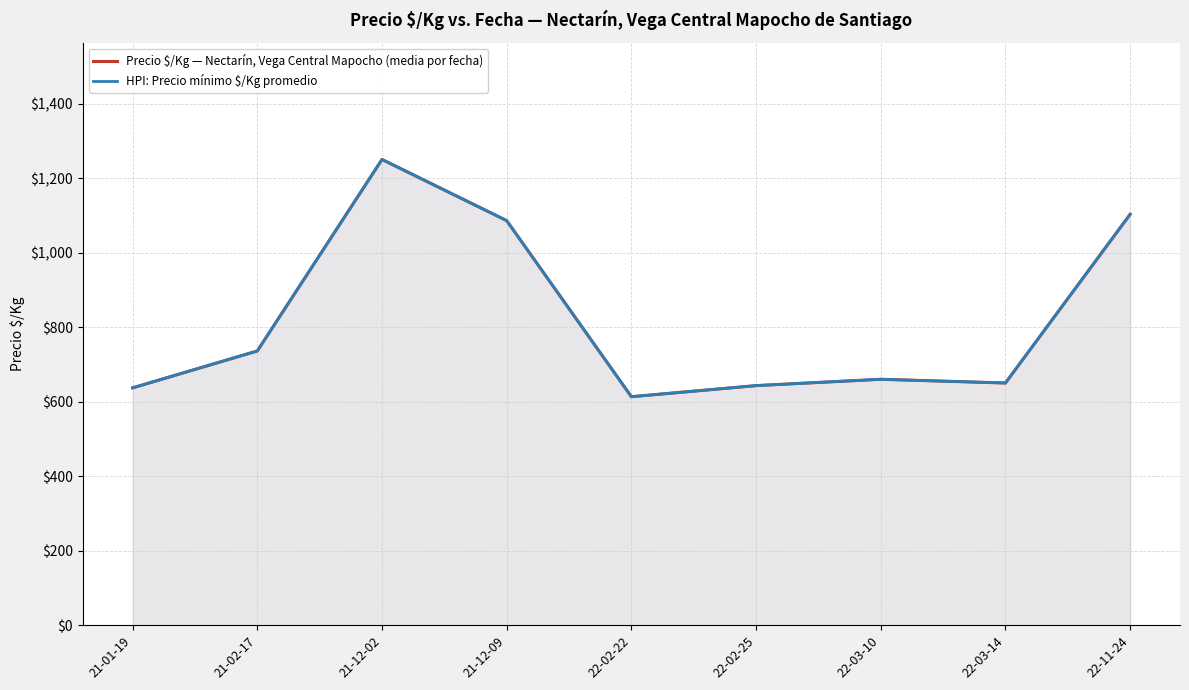

How many interior local peaks does the HPI: Precio mínimo $/Kg promedio series have?

2